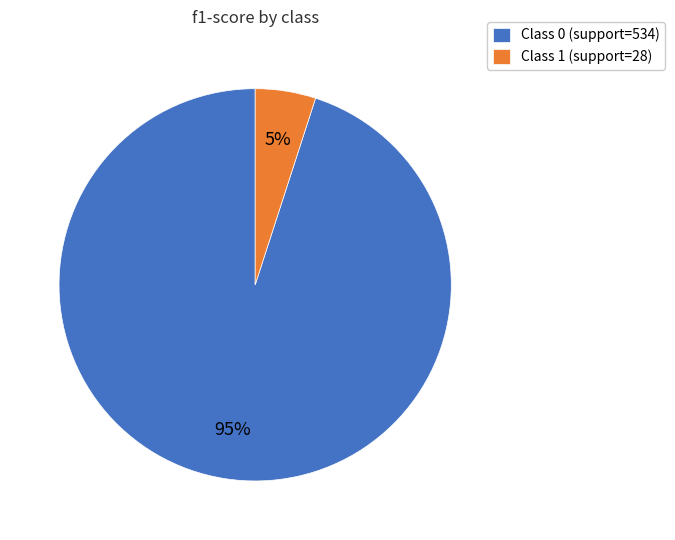

The Class 1 (support=28) slice represents 17% of the pie. True or false?

False